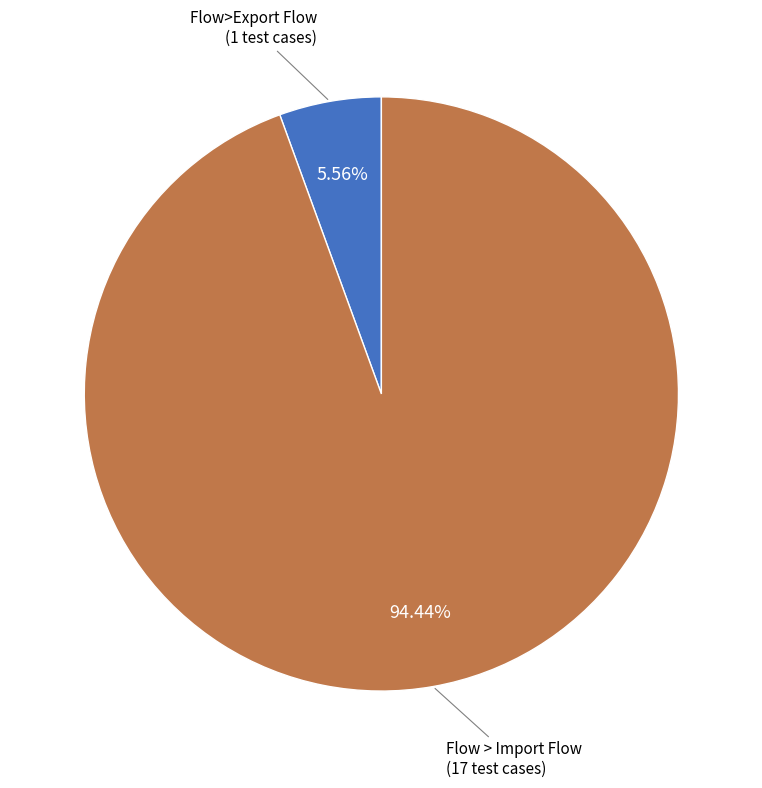

What is the total percentage of Flow > Import Flow and Flow>Export Flow?

100.0%